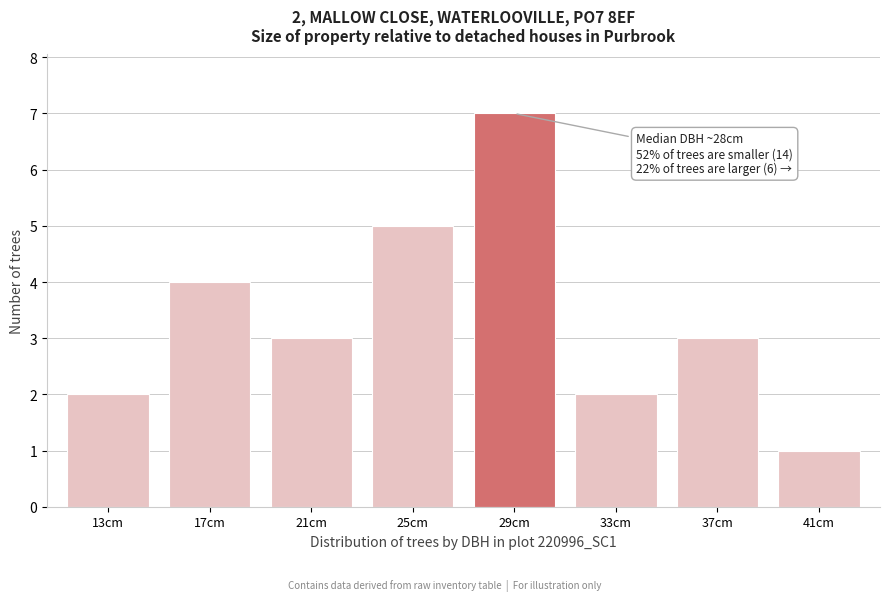

Reading right to left, list all the values displayed in this chart.

1	3	2	7	5	3	4	2